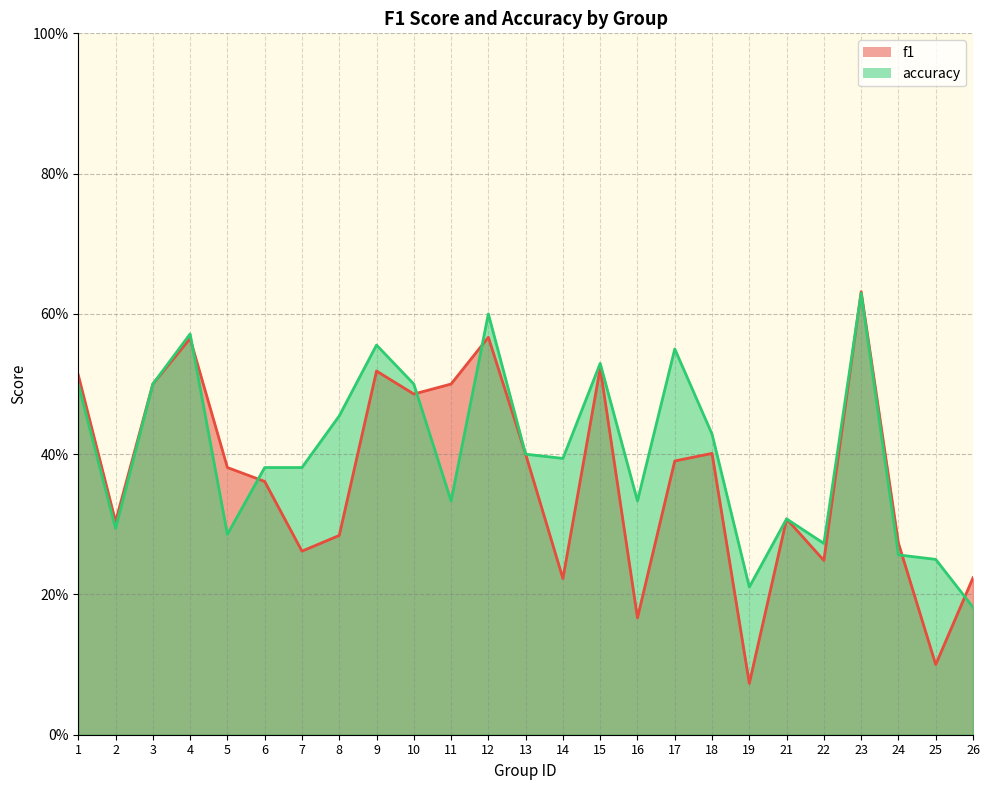

Rank the series by their maximum value, from lowest to highest.

accuracy, f1